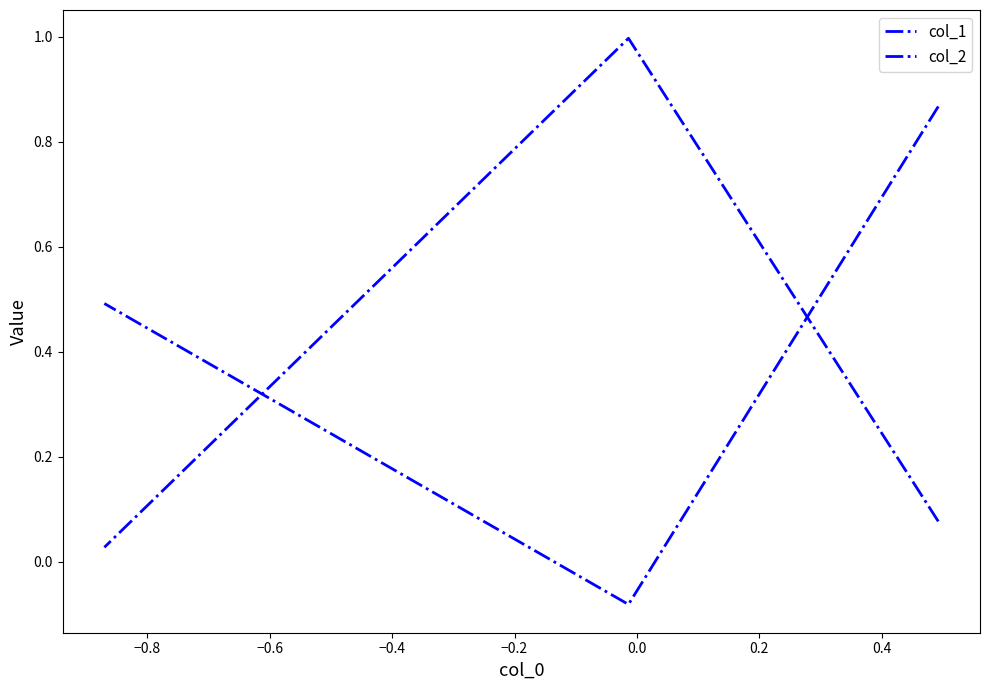

Which series has the largest total across all categories?

col_2